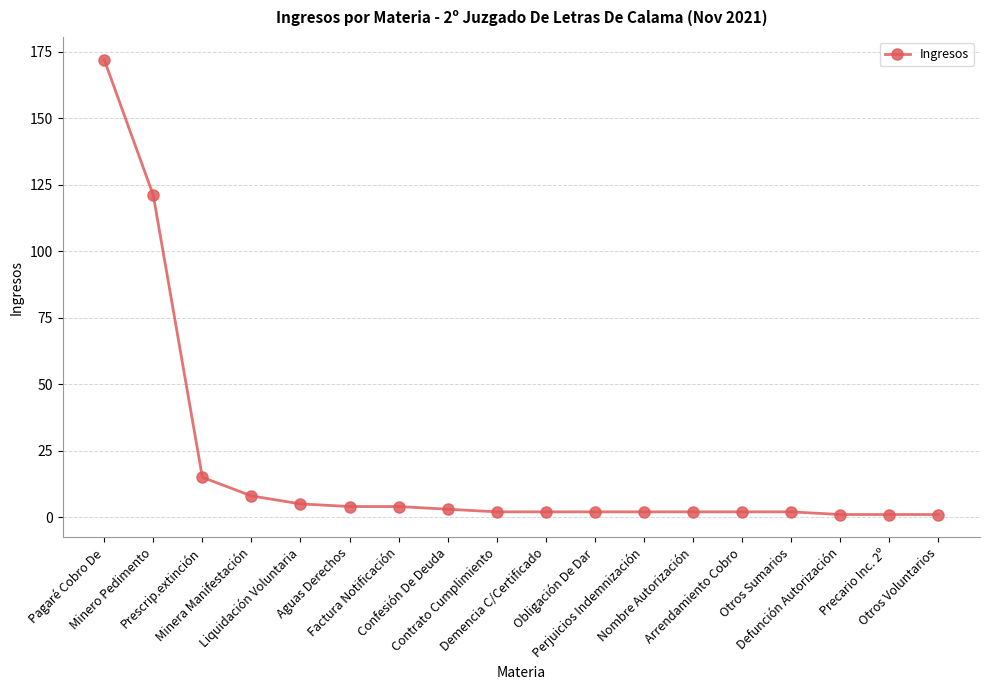

Count the number of data series in this chart.

1